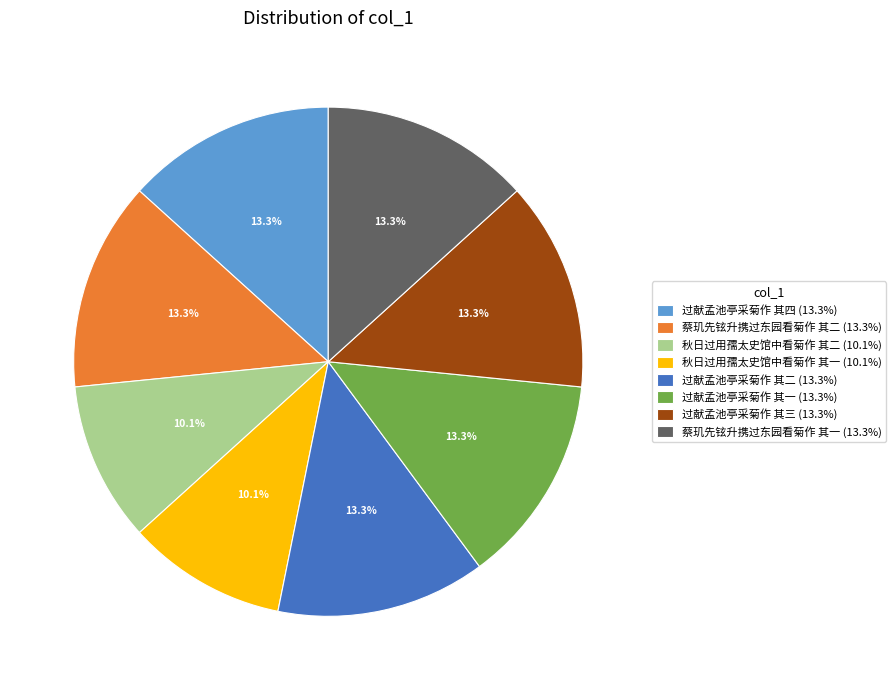

Is 秋日过用孺太史馆中看菊作 其一 the majority of the pie?

No